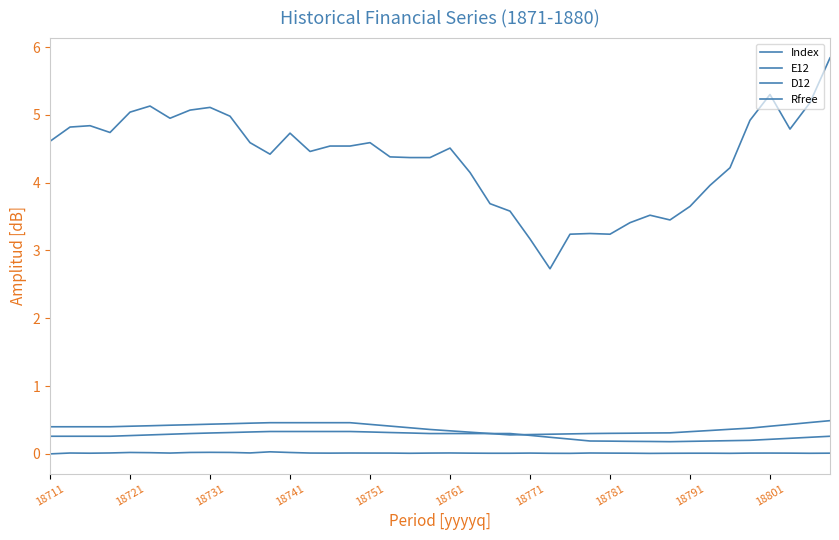

True or false: Index and Rfree cross at least once.

False